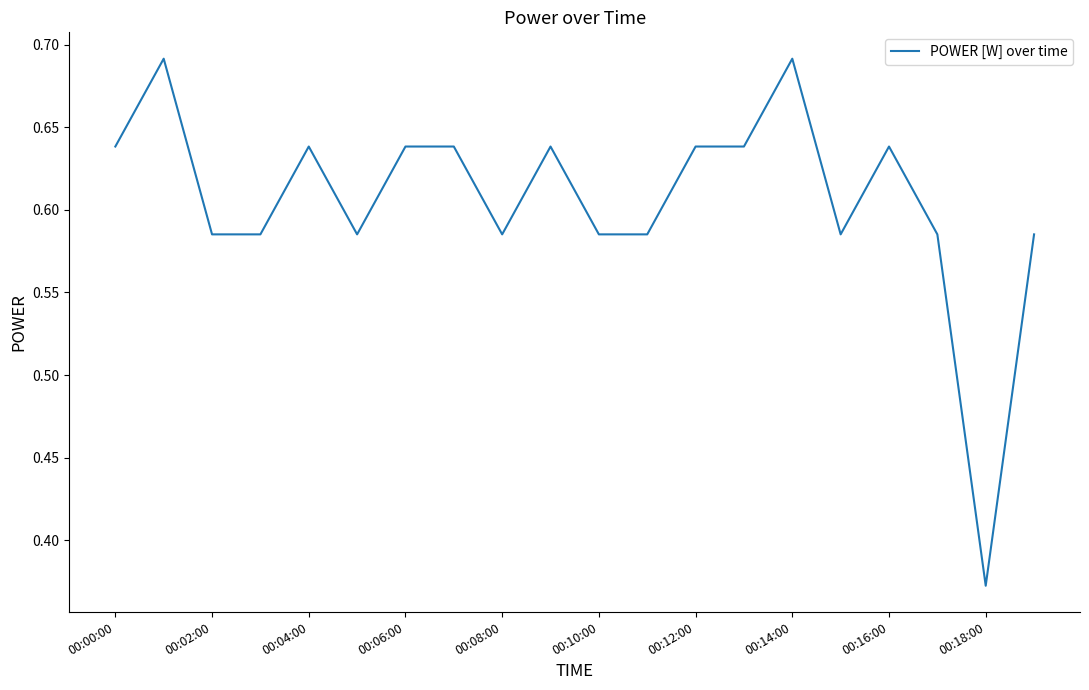

What is the difference between the maximum and minimum values?

0.3